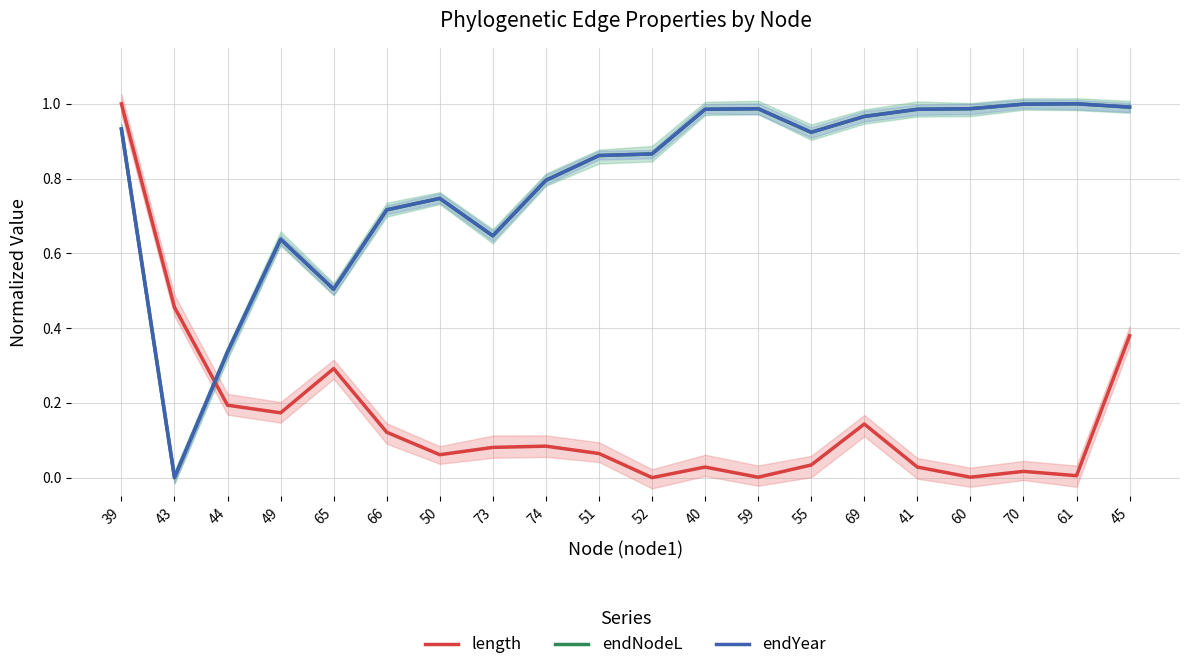

Where is endNodeL nearest to the value 0?

43